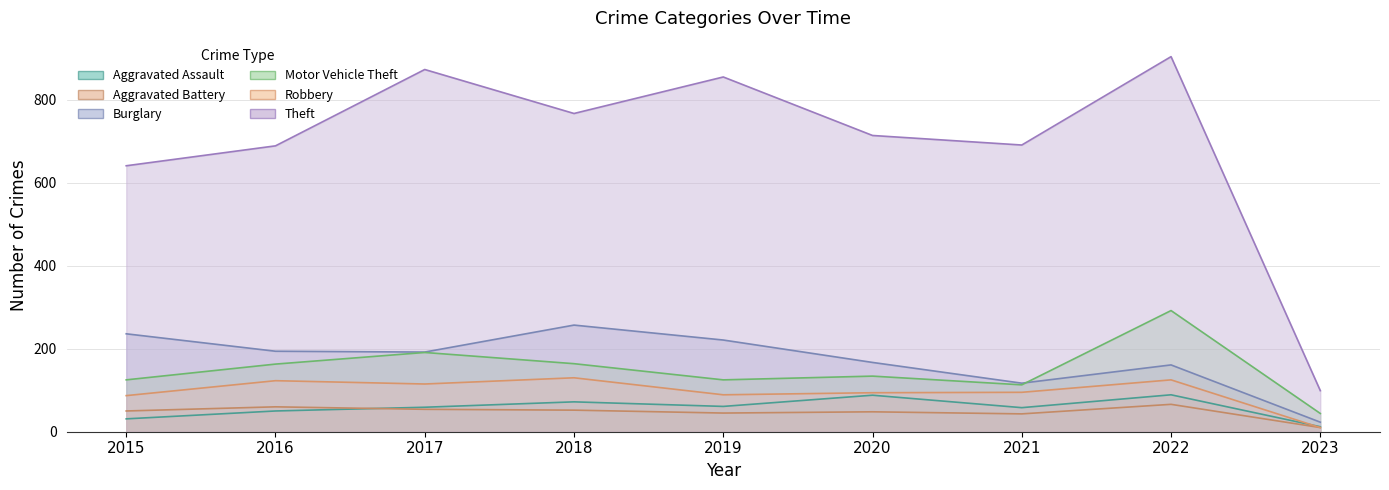

The value of Robbery at 2020 is 128. True or false?

False